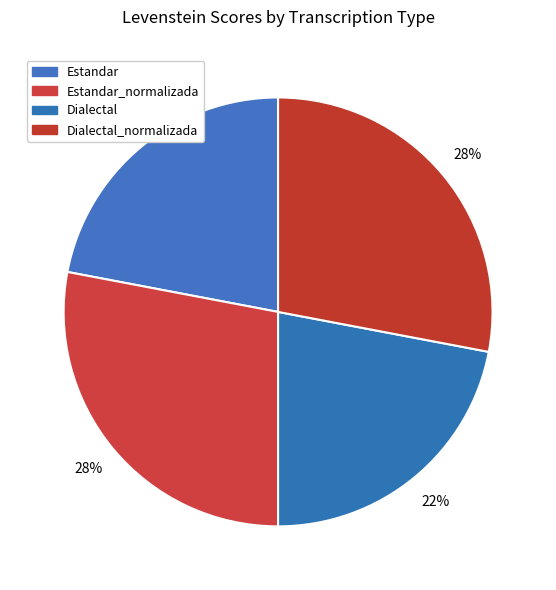

How many slices are in this pie chart?

4